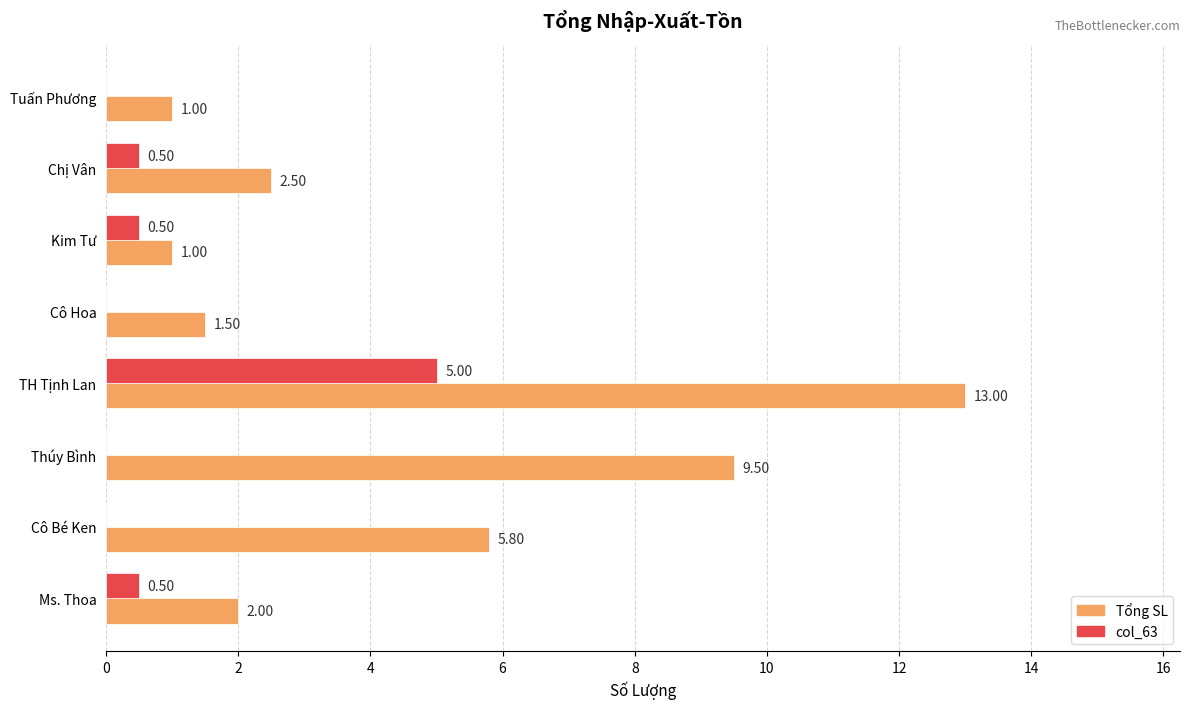

What is the sum of all col_63 values?

6.5